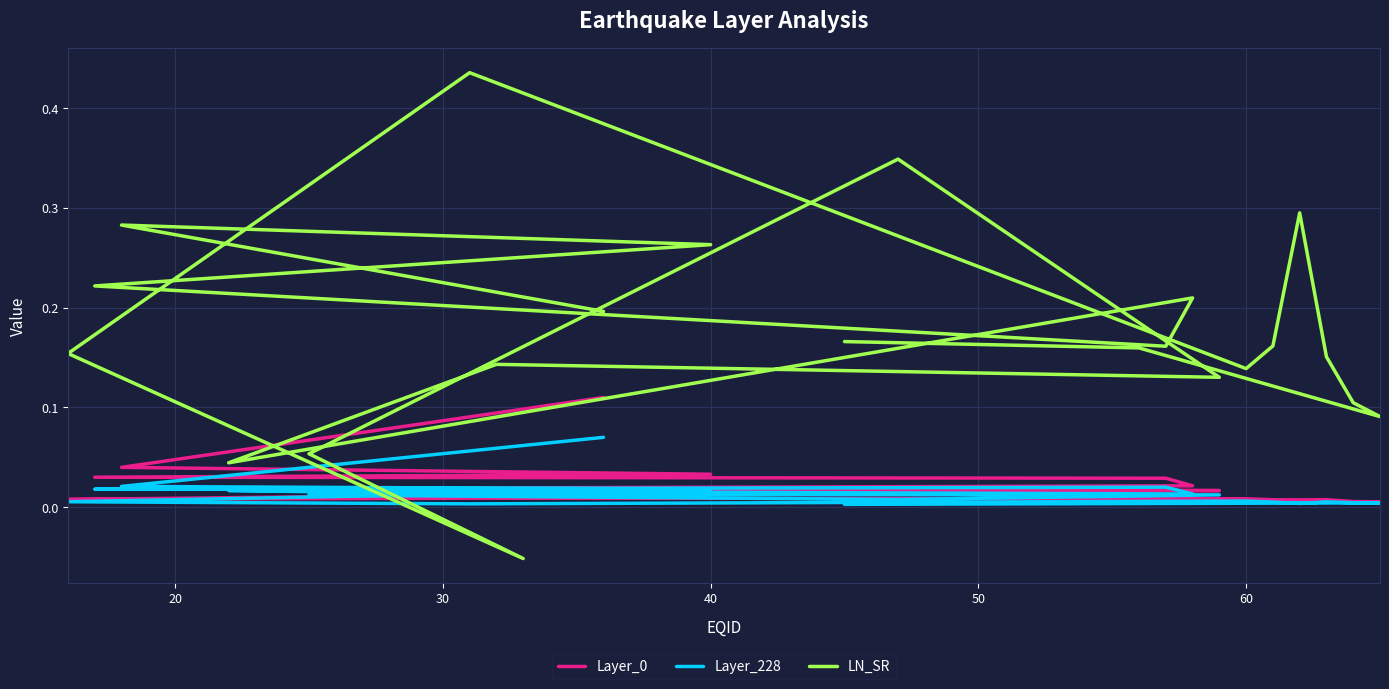

Rank the series at 60 from lowest to highest value.

Layer_228, Layer_0, LN_SR